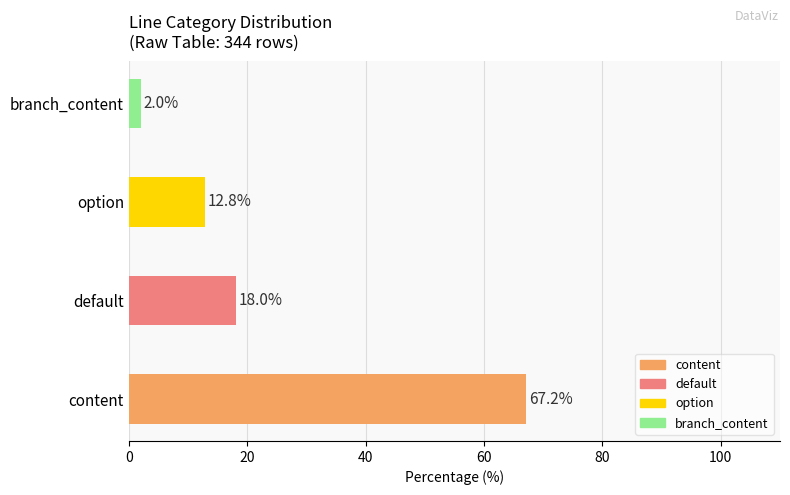

What is the average value?

25.0